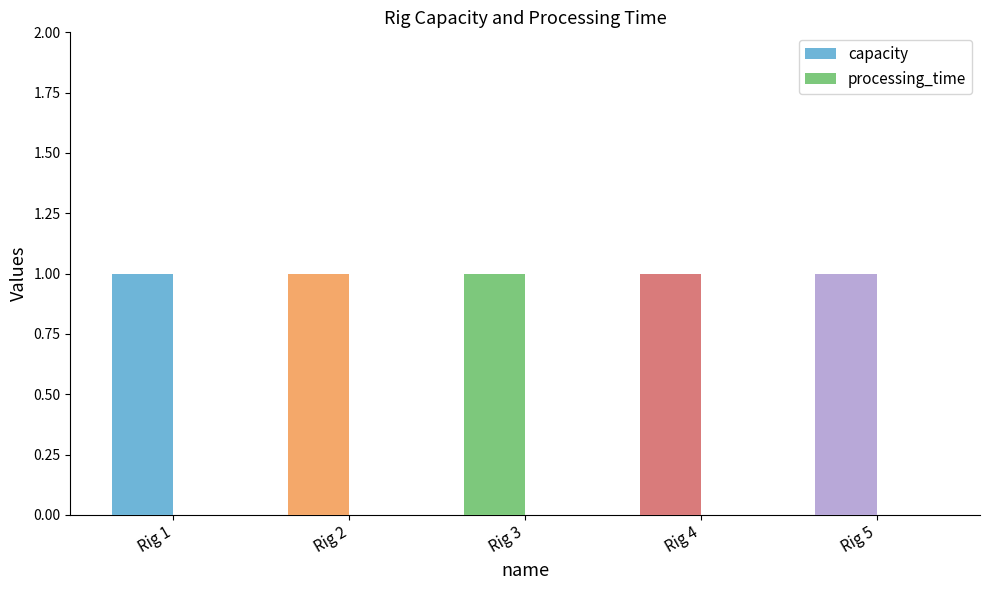

Which label corresponds to the largest value in the chart?

Rig 1